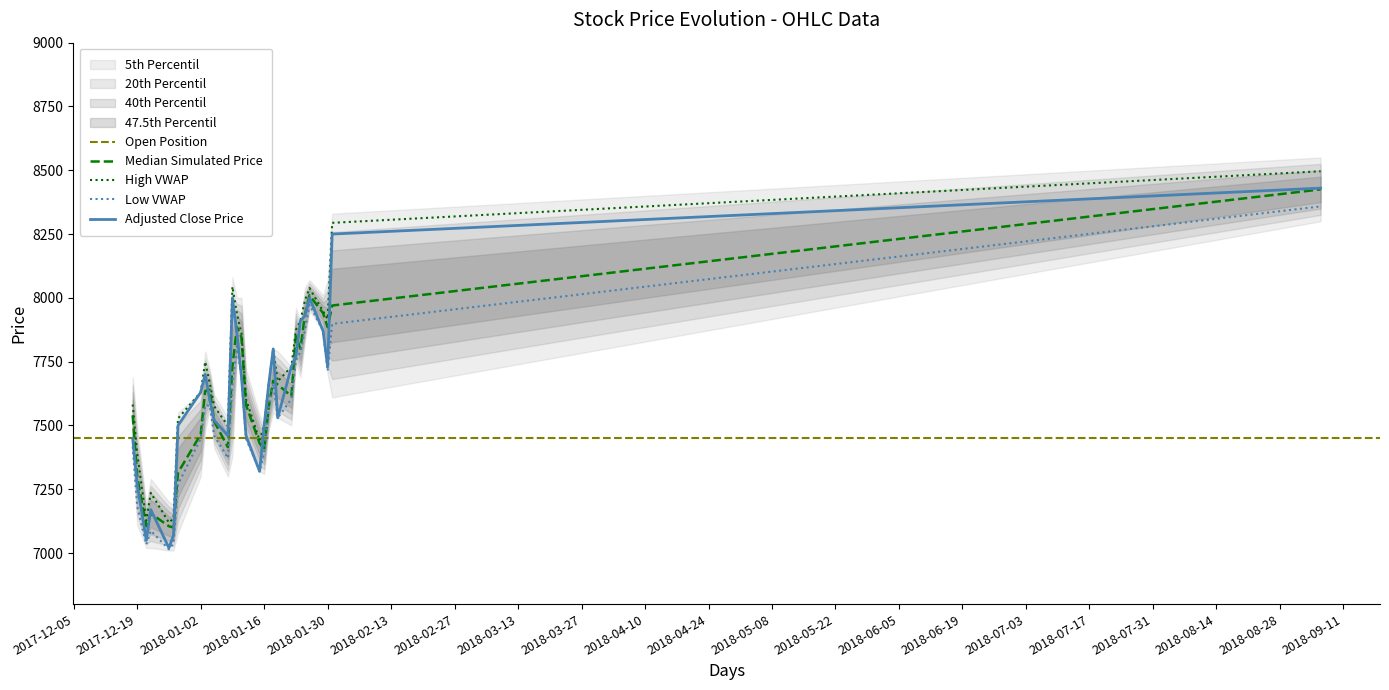

What is the label of the 19th point from the left?

2018-01-17